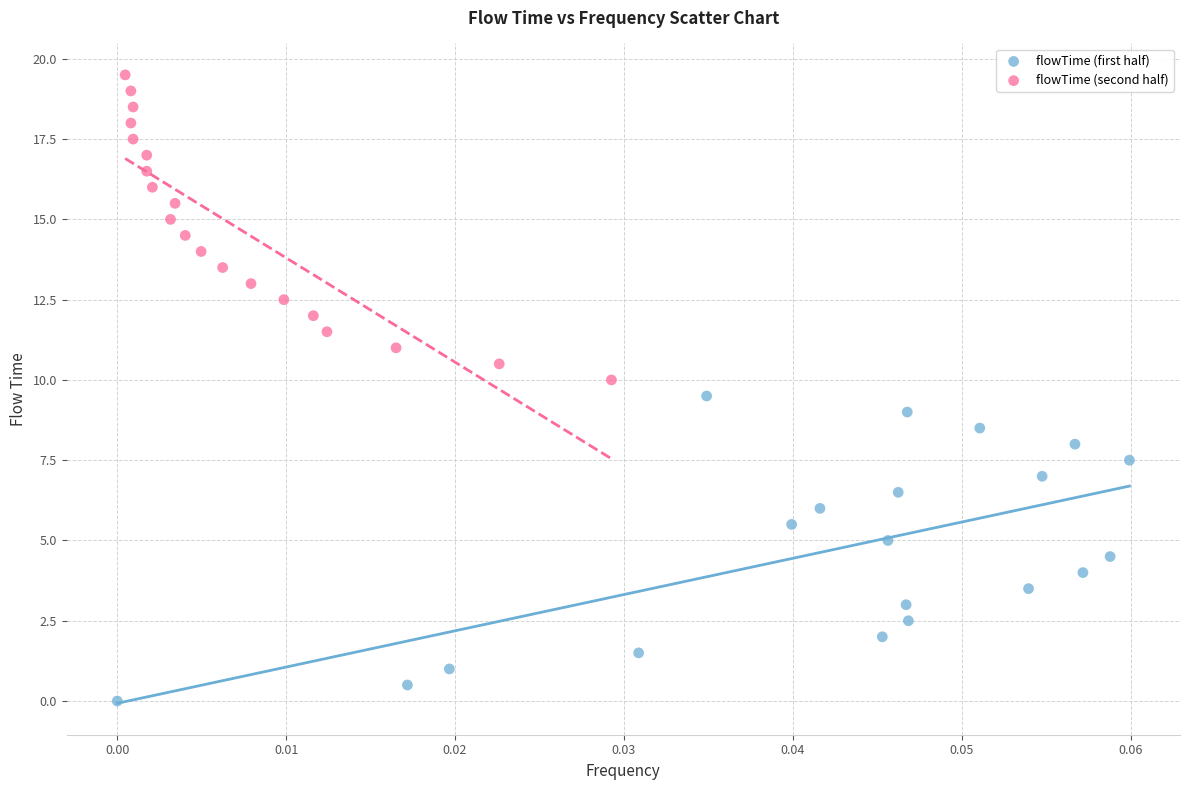

Which series contains the highest Y value?

flowTime (second half)